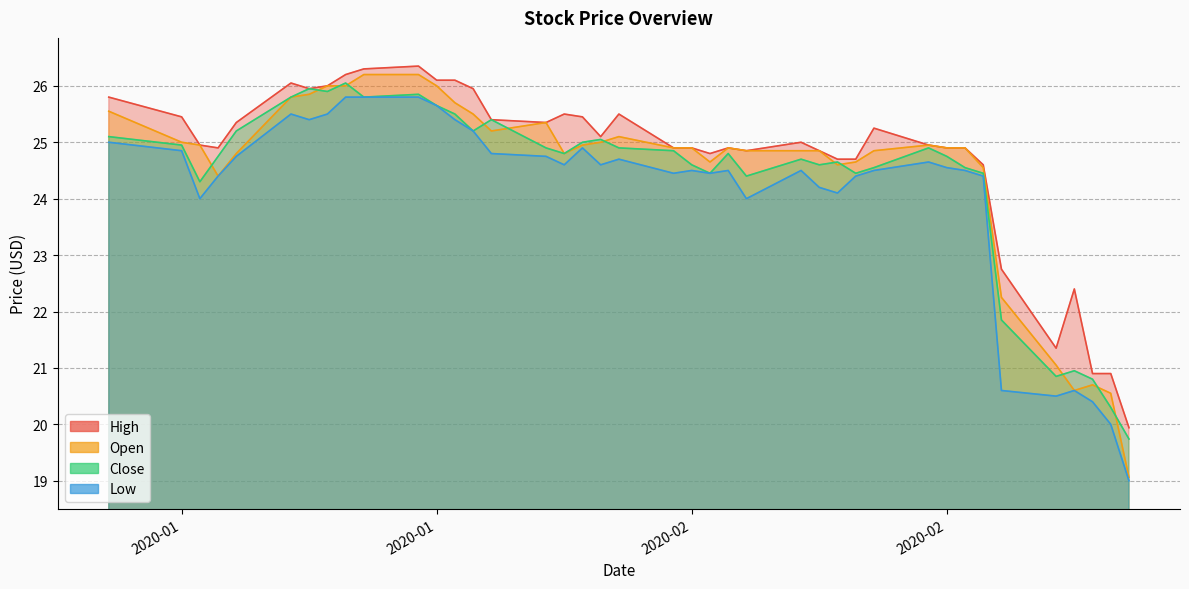

Which series changed the most between 2020-01-09 and 2020-01-14?

Open